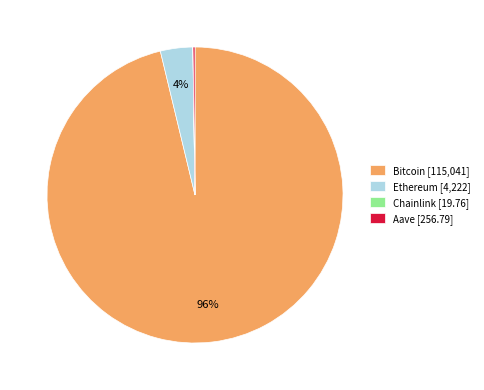

Combined, do Ethereum [4,222] and Bitcoin [115,041] account for over 50%?

Yes